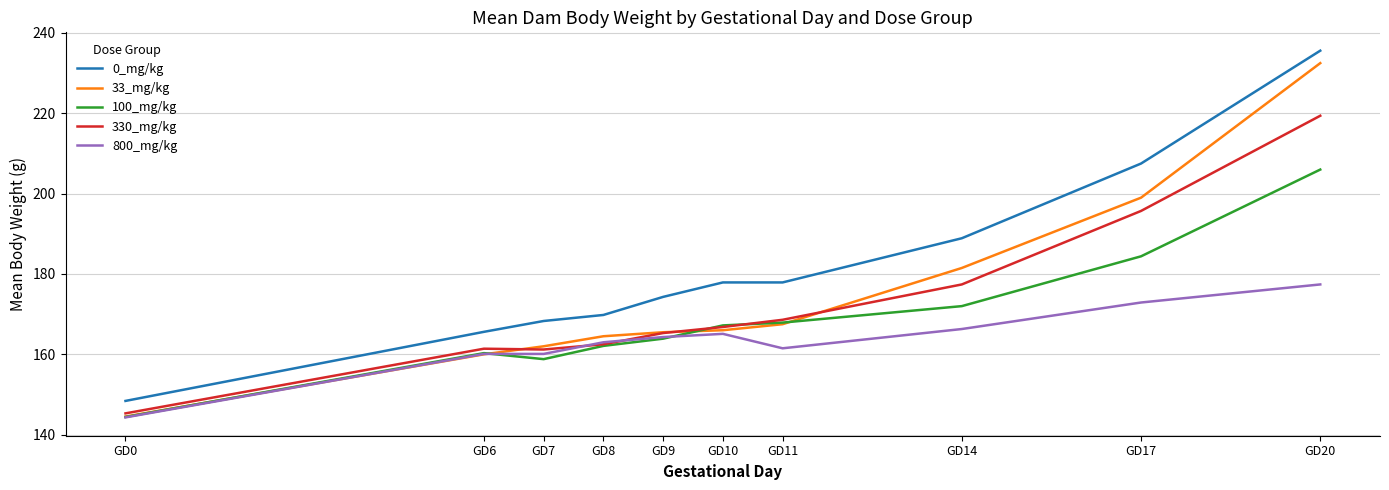

Does the chart have visible grid lines?

Yes